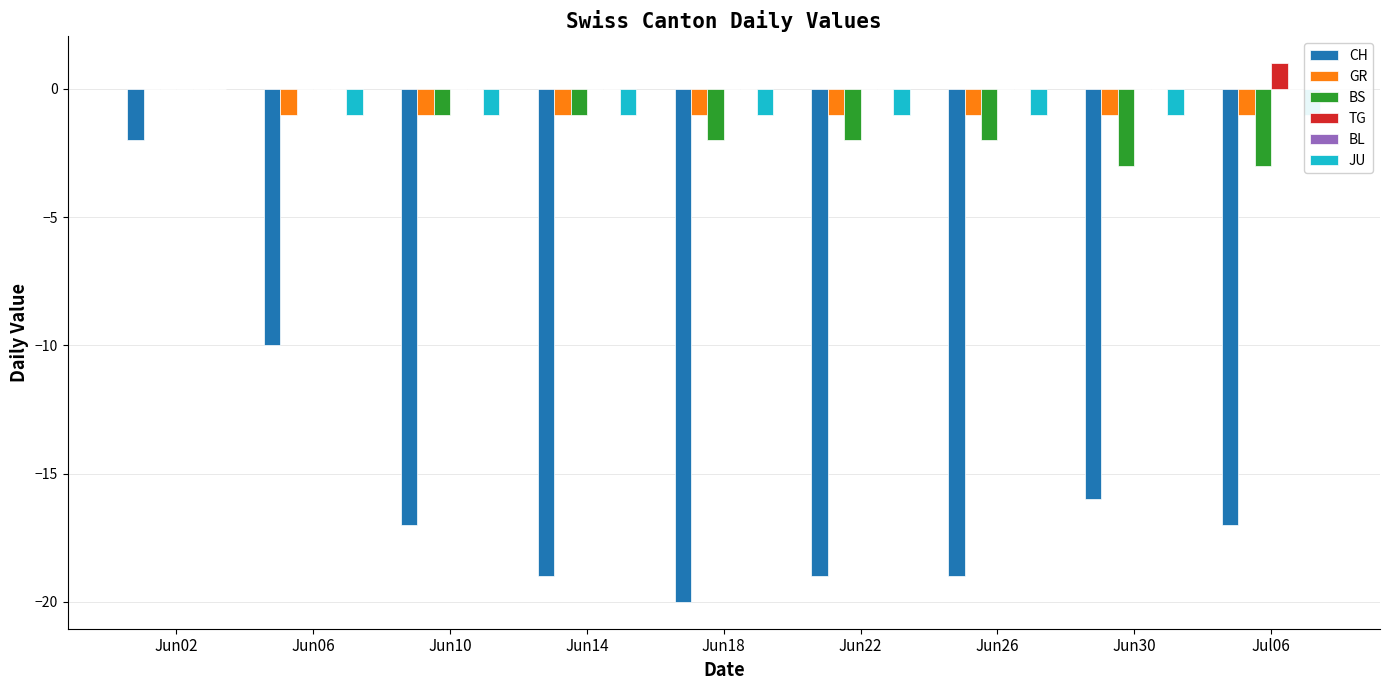

What is the sum of all CH values?

-139